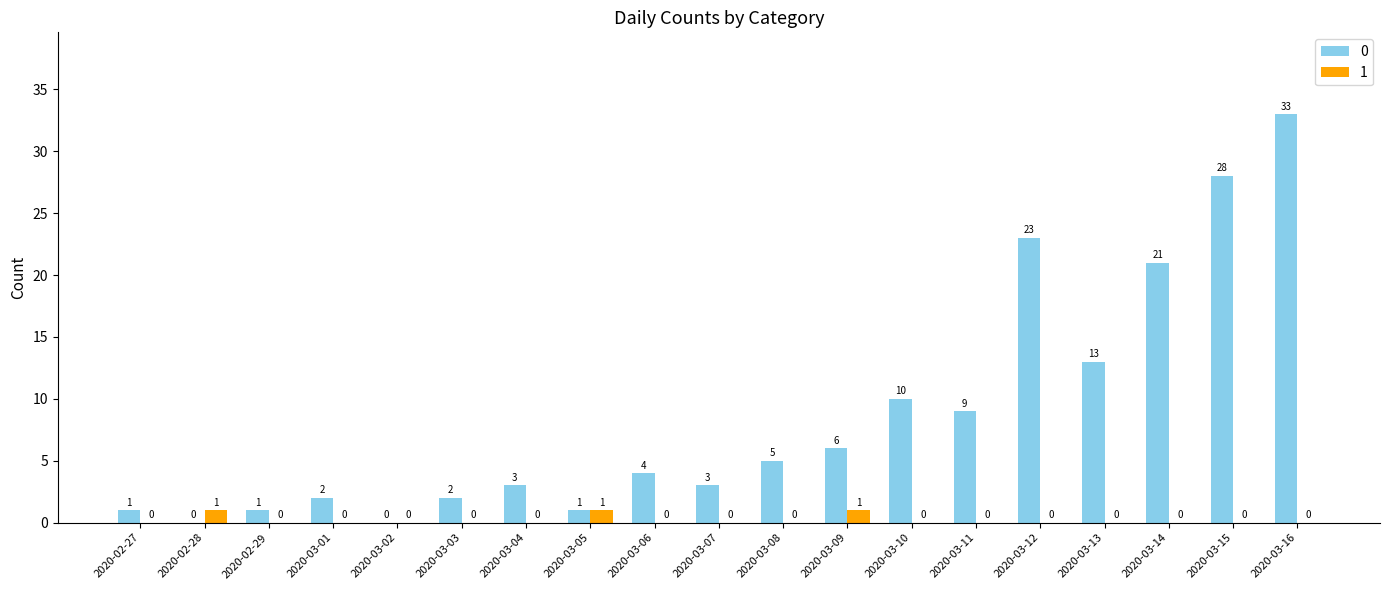

What is the sum of the 0 values at 2020-03-05 and 2020-03-11?

10